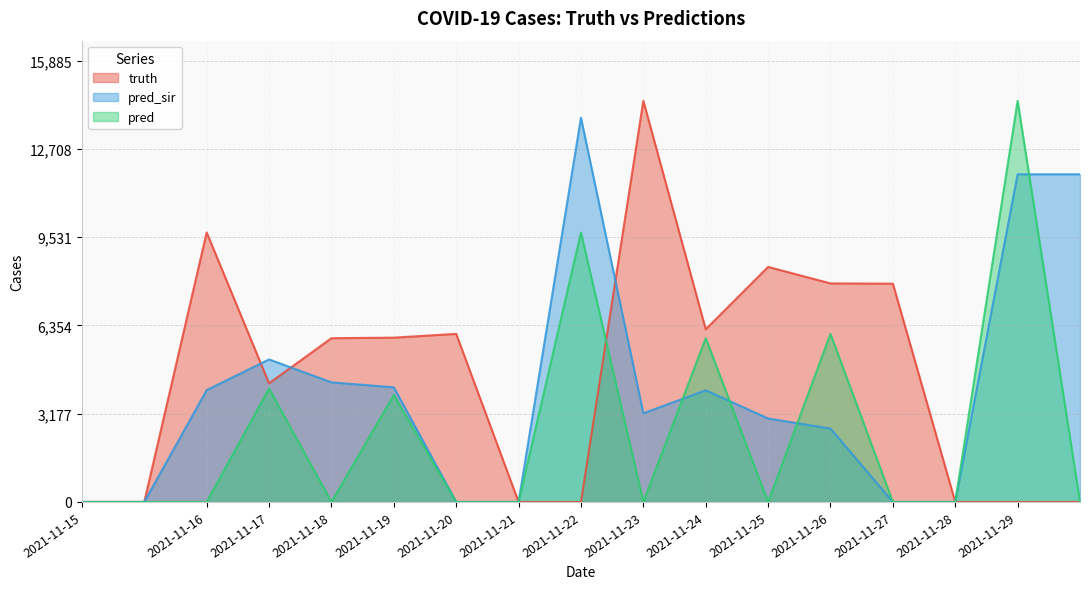

What is the difference between the second highest and second lowest values in the truth series?

9701